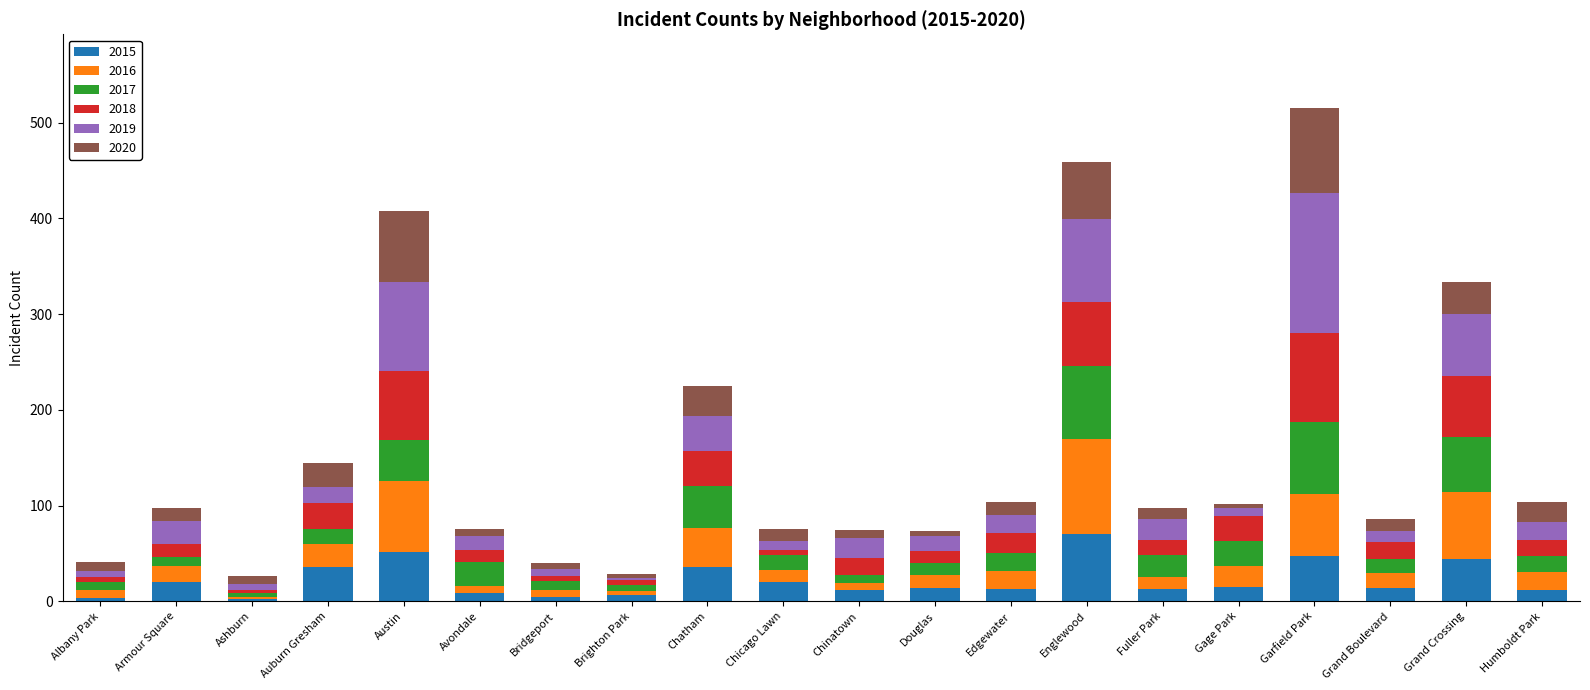

What is the maximum value for 2015?

70